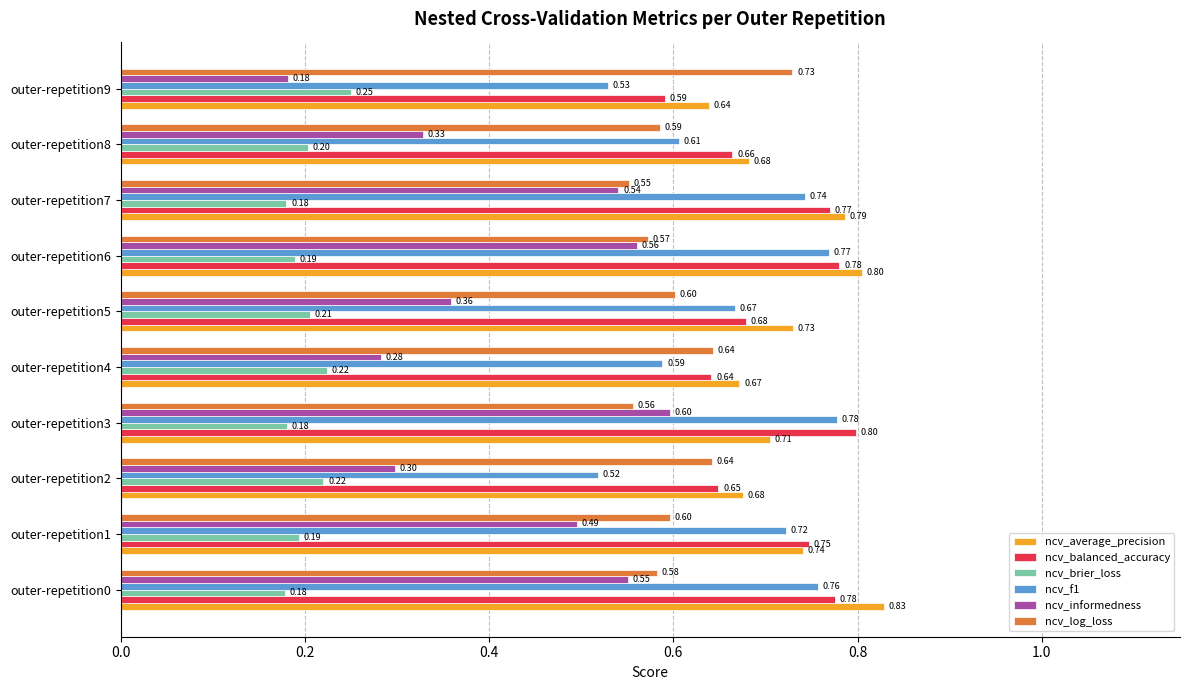

What is the sum of all ncv_average_precision values?

7.3